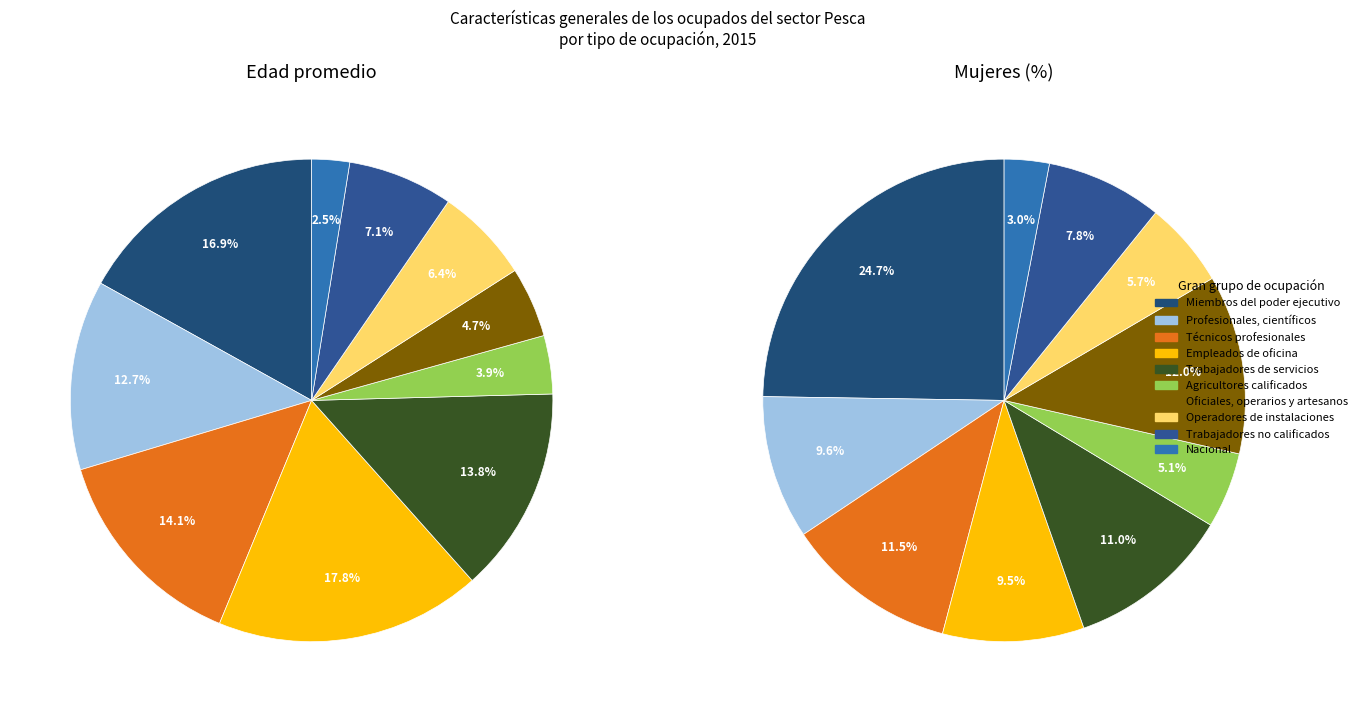

To the nearest percent, what is the difference between the largest and smallest slice percentages?

15%